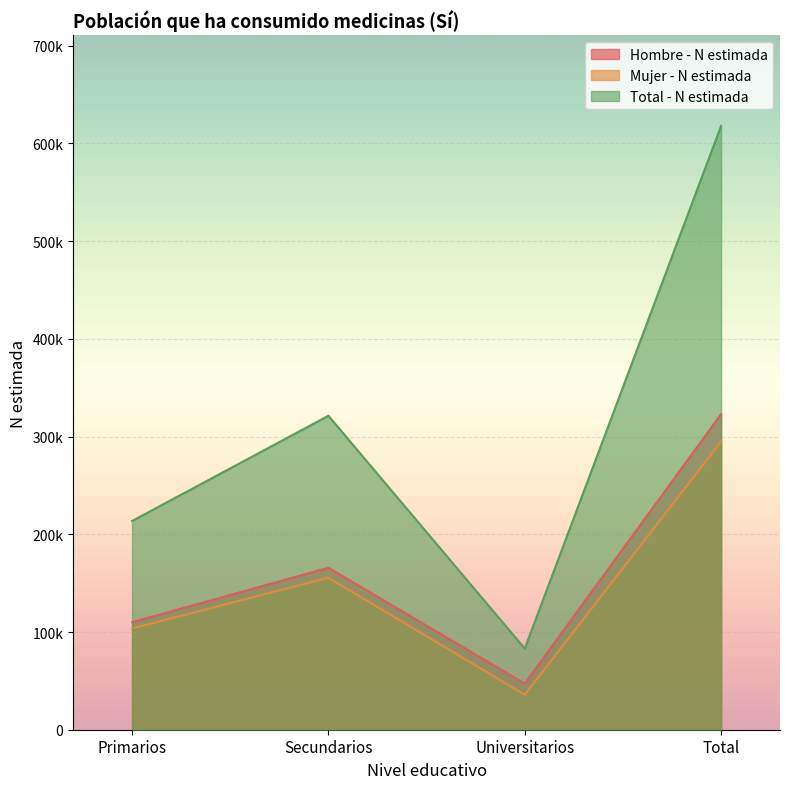

How many values in the Mujer - N estimada series exceed 155521?

1